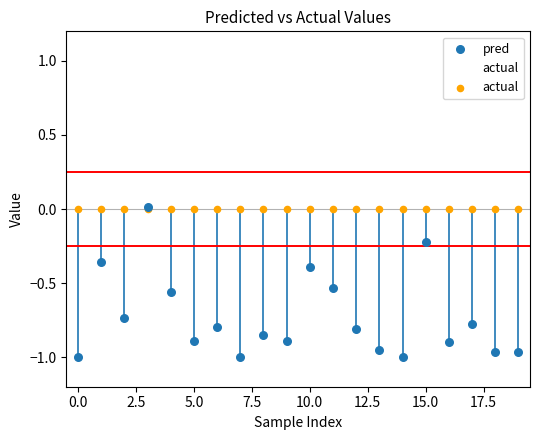

At how many categories does at least one series exceed 0?

1